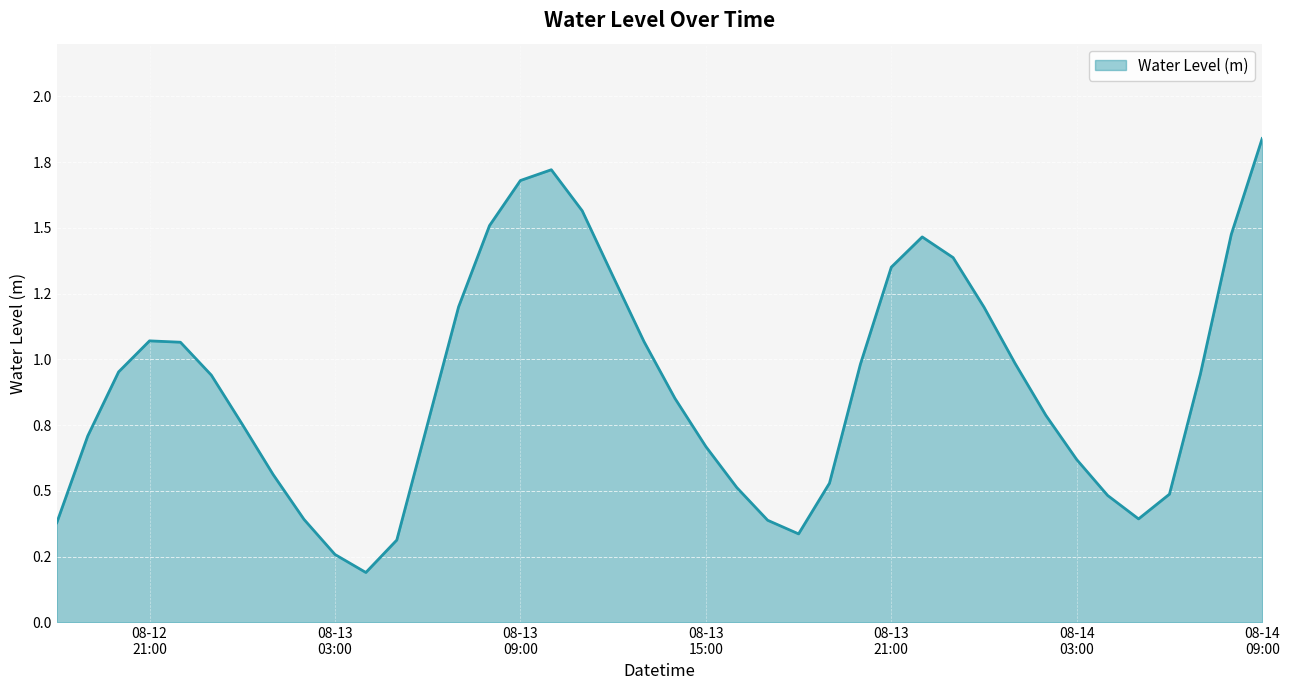

Does the chart display data point markers on the line(s)?

No